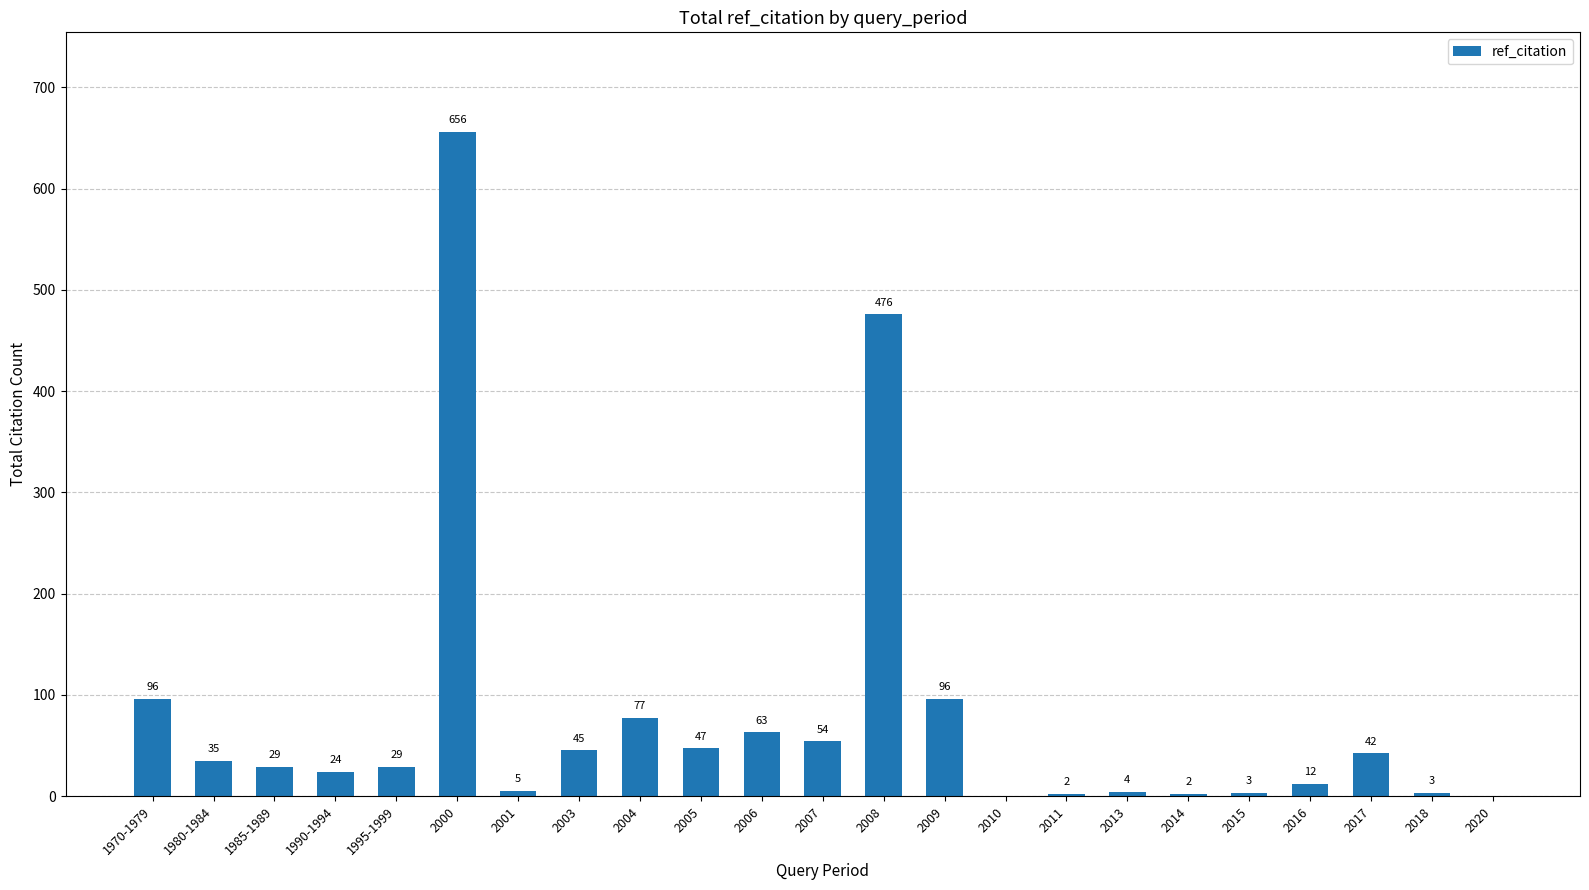

Reading left to right, list all the values displayed in this chart.

1970-1979=96	1980-1984=35	1985-1989=29	1990-1994=24	1995-1999=29	2000=656	2001=5	2003=45	2004=77	2005=47	2006=63	2007=54	2008=476	2009=96	2010=0	2011=2	2013=4	2014=2	2015=3	2016=12	2017=42	2018=3	2020=0